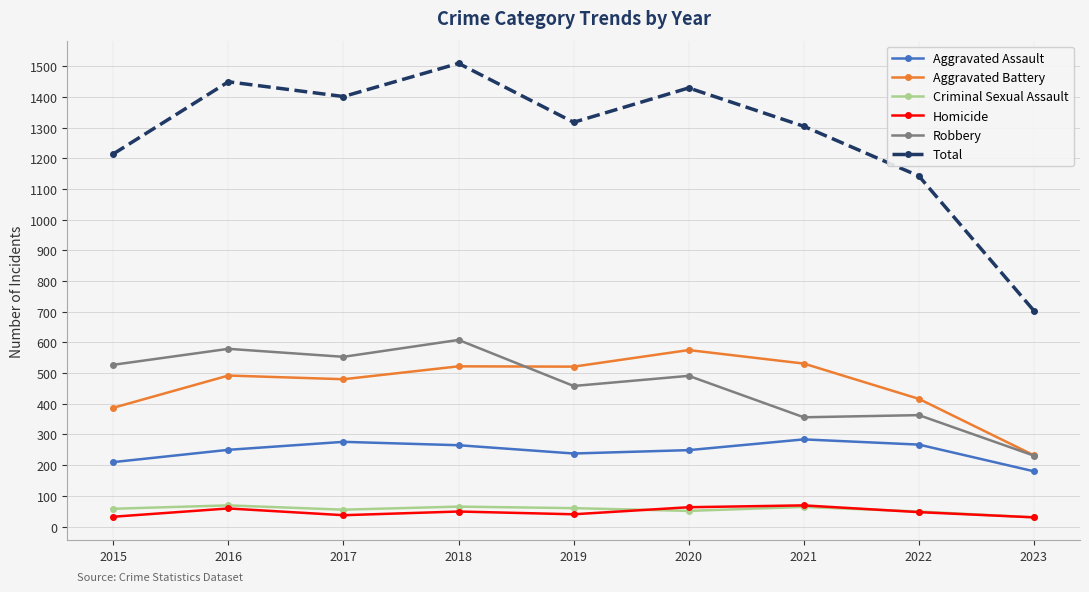

True or false: Robbery has more than 2 interior local peaks.

True